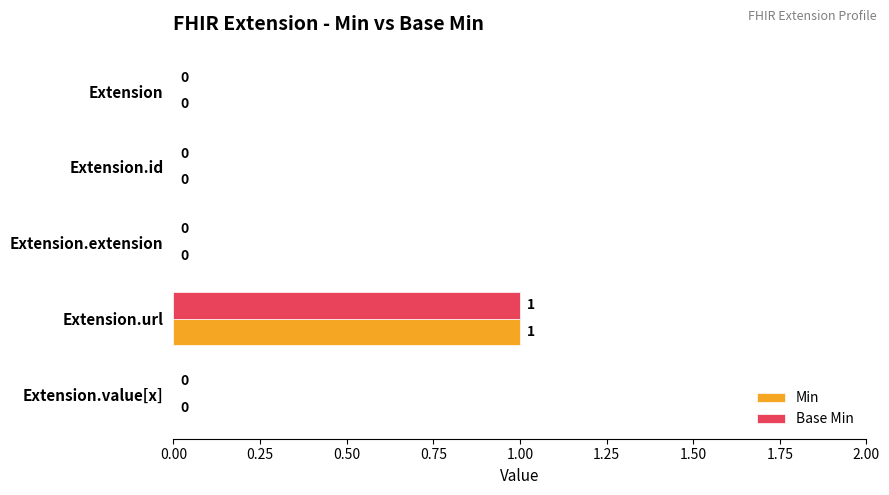

At which label does Base Min reach its peak?

Extension.url